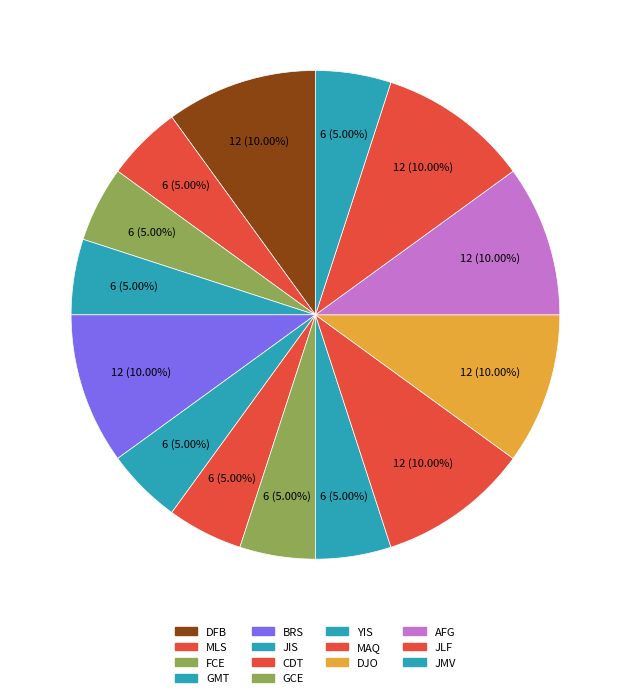

Does any single category account for the majority?

No